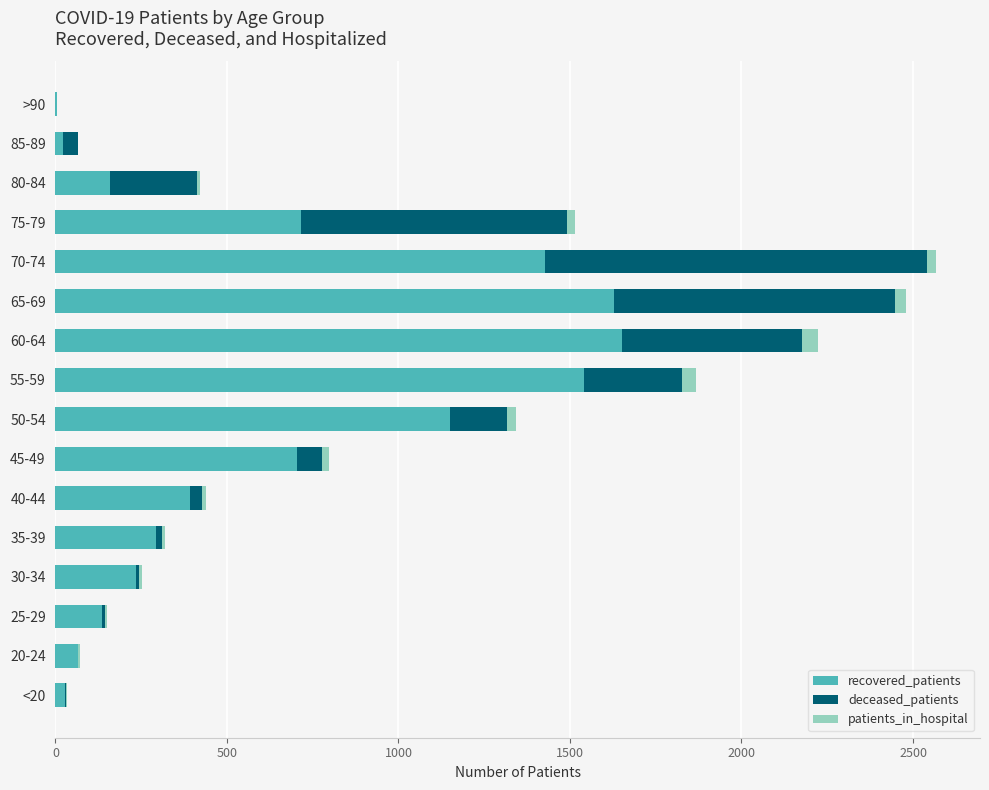

The recovered_patients series shows 1651 at 60-64. True or false?

True